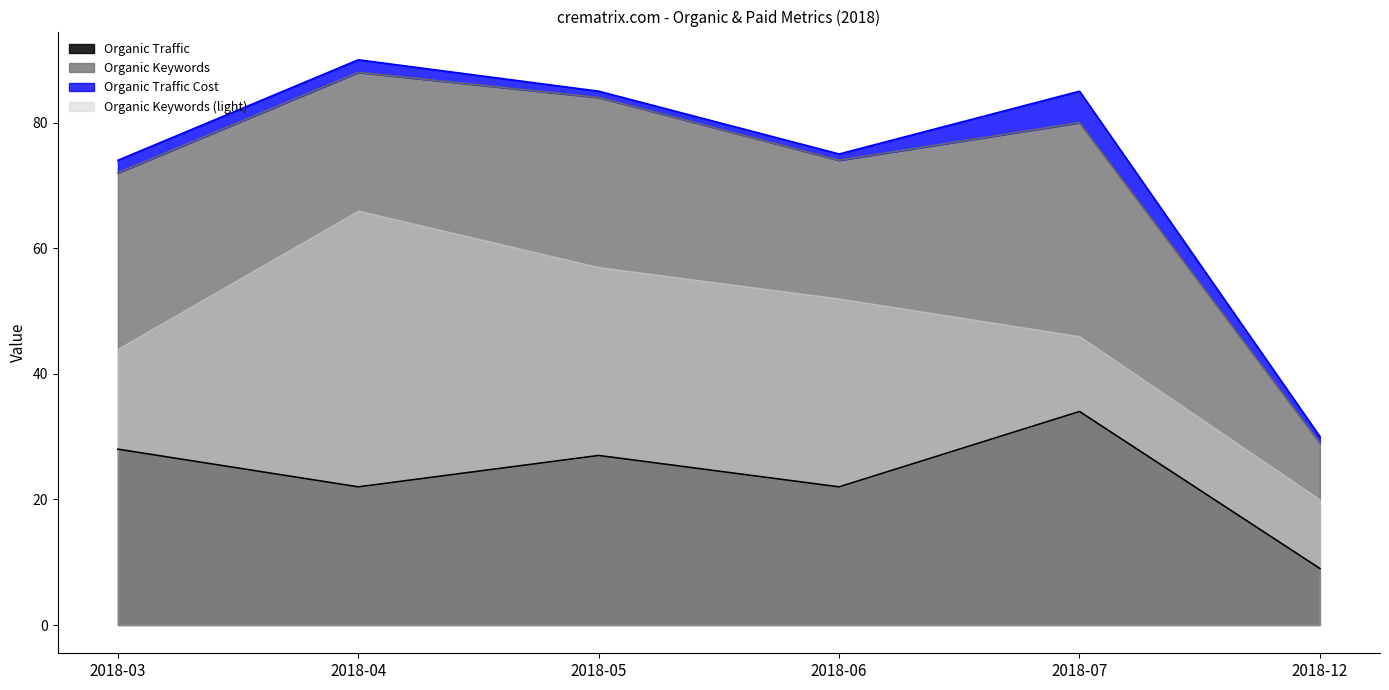

The Organic Traffic series shows 22 at 2018-06. True or false?

True